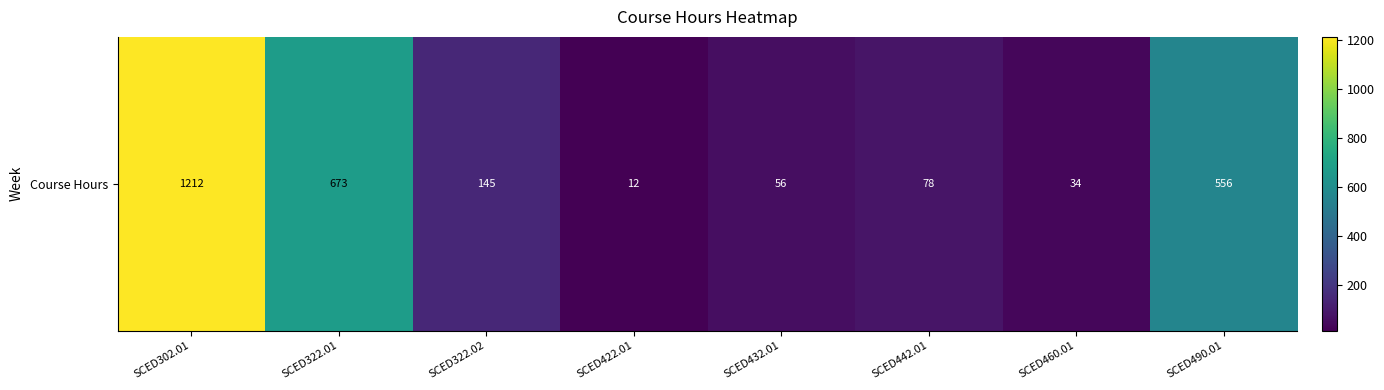

Between SCED432.01 and SCED422.01, which is larger?

SCED432.01